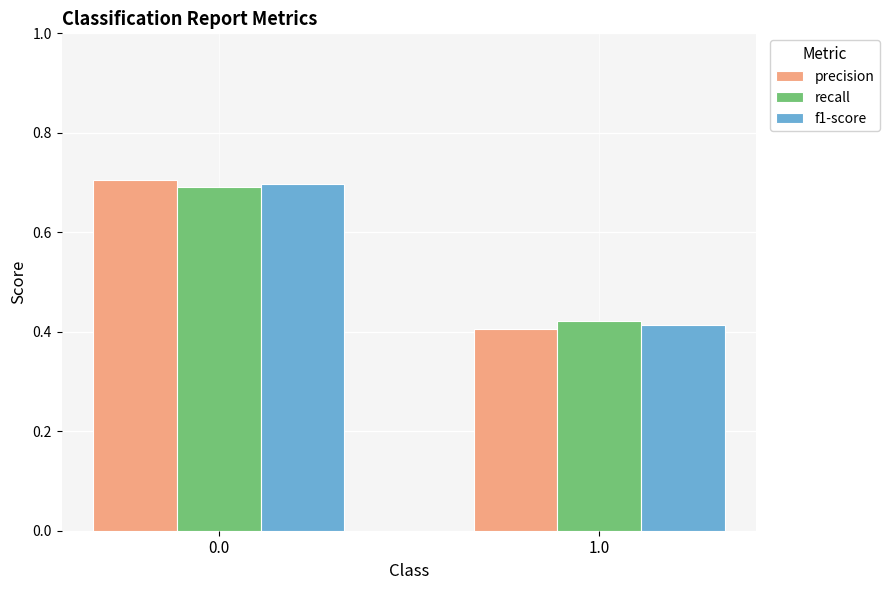

At which label is f1-score closest to 0?

1.0